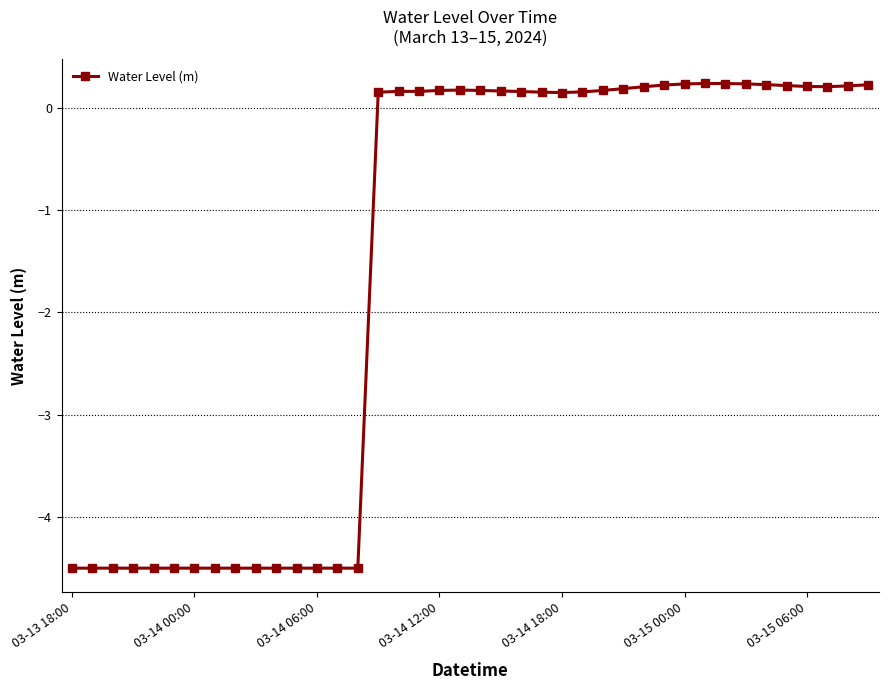

How many distinct data groups are displayed?

1